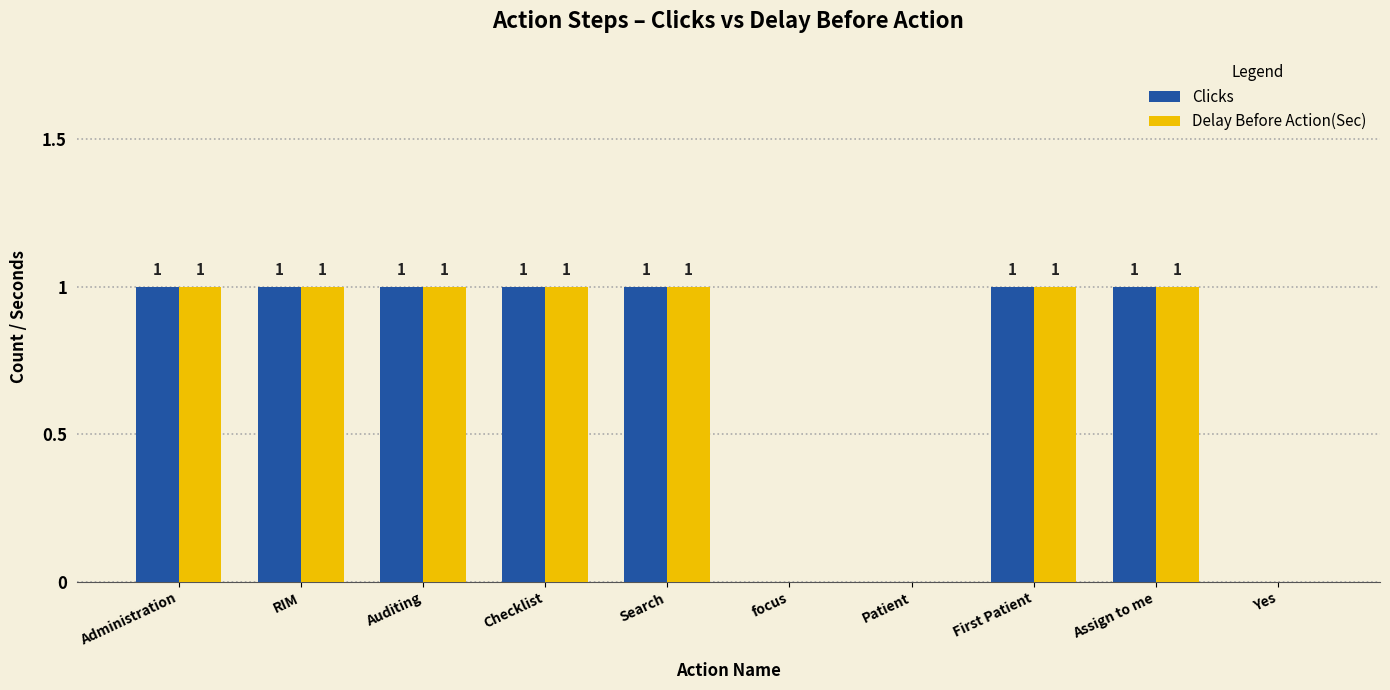

What is the total value across all series at RIM?

2